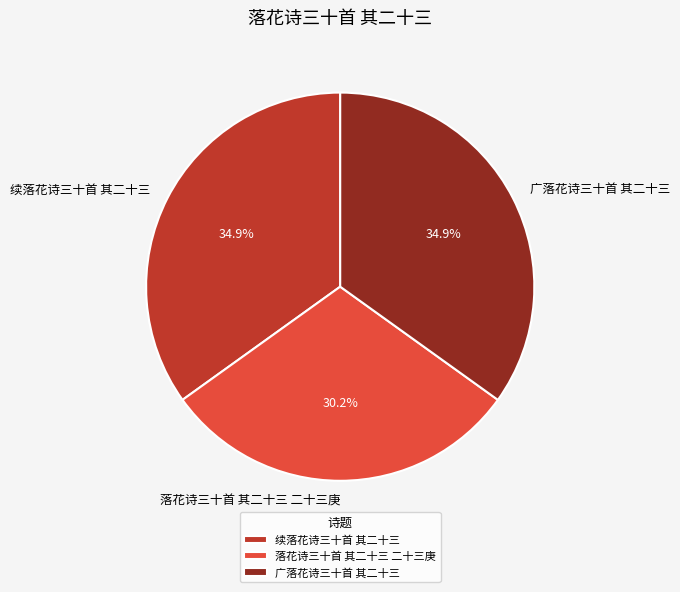

Is there a majority slice in this chart?

No